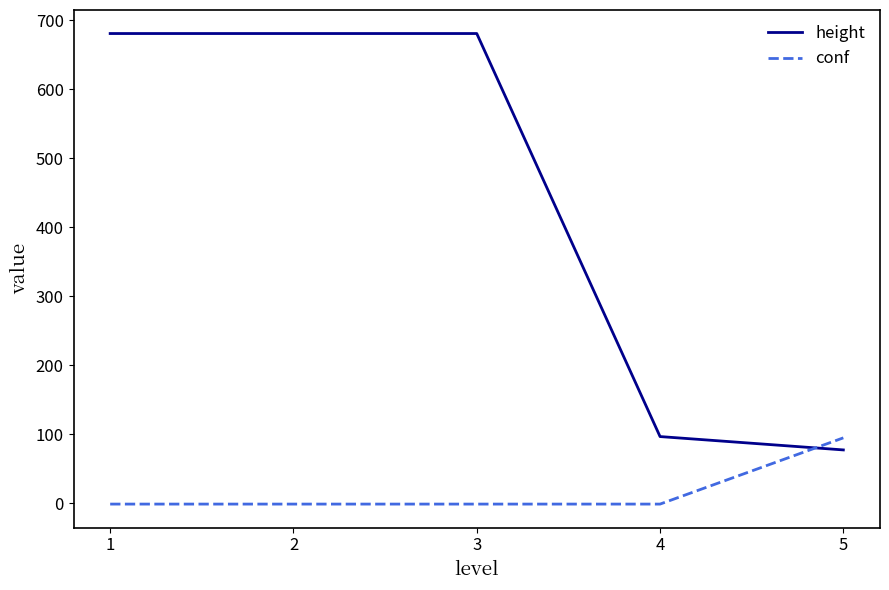

What is the highest value of the height series?

681.0